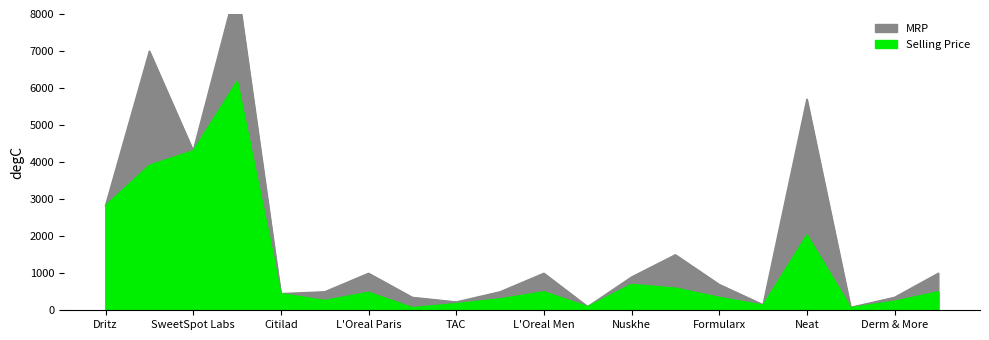

Which series has the widest spread of values?

MRP